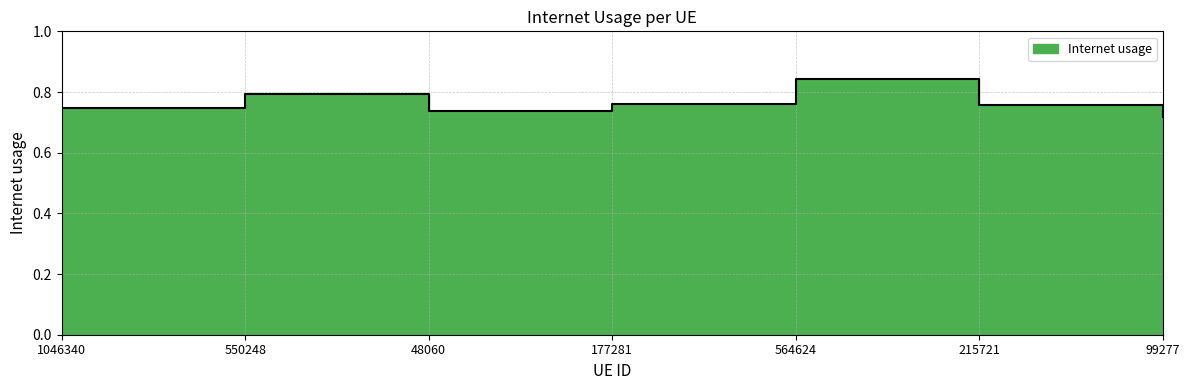

How many points are higher than both their immediate neighbors (excluding endpoints)?

2